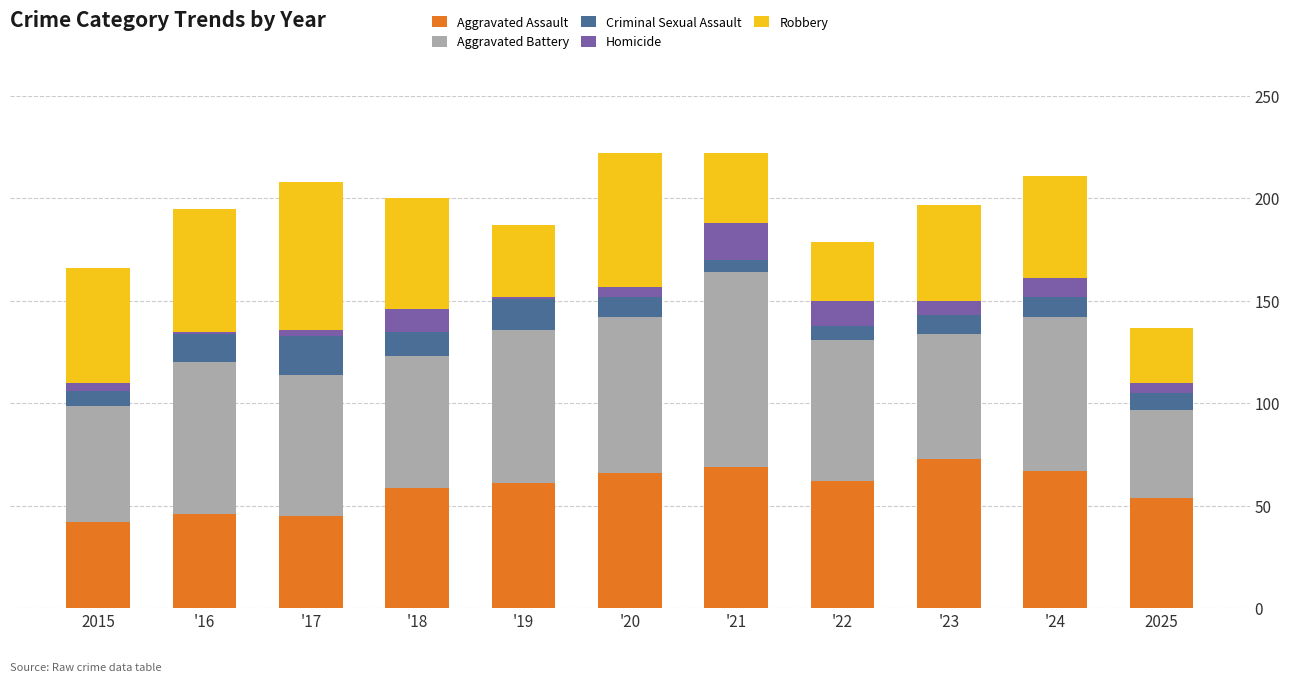

The value of Aggravated Assault at '21 is 69. True or false?

True